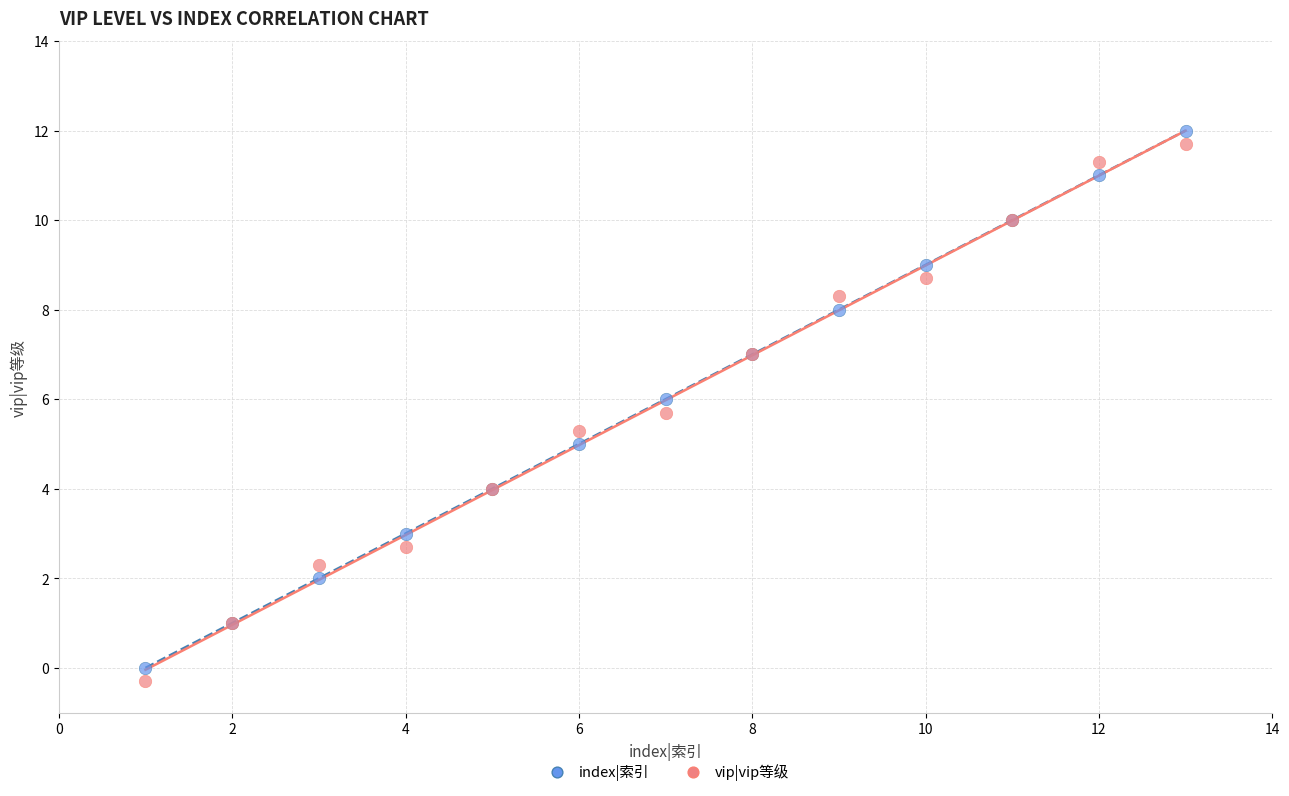

What is the X range (max minus min) for the scatter plot?

12.0